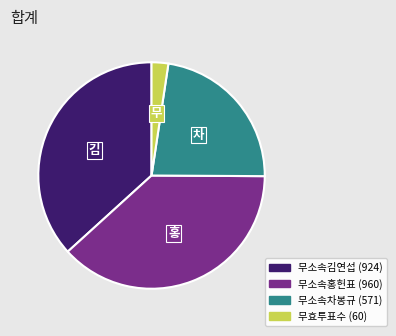

How many slices are in this pie chart?

4